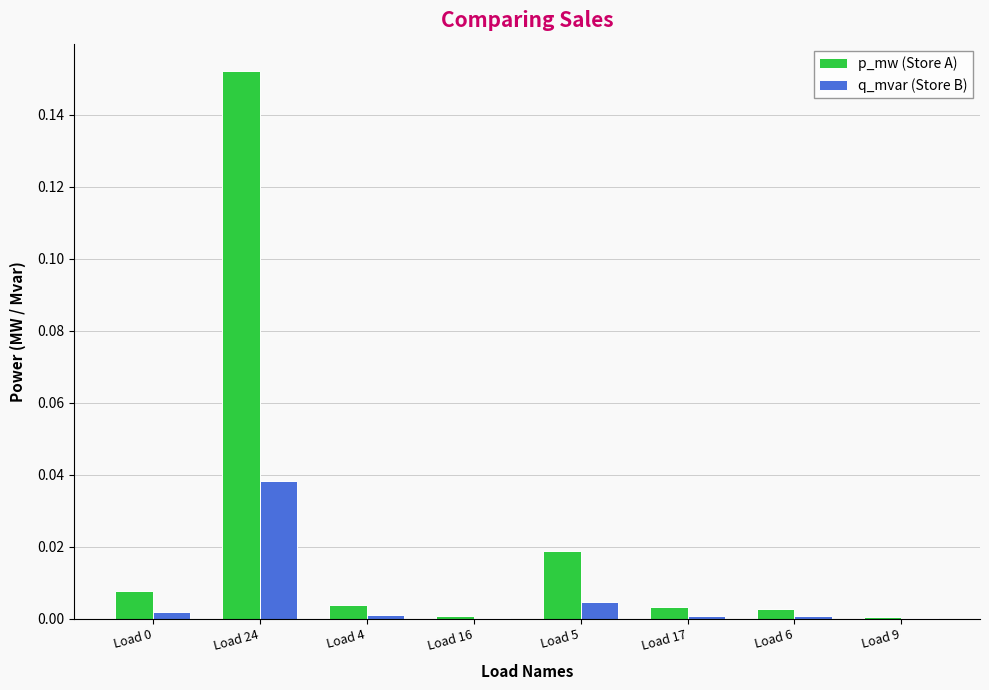

At which category is the sum across all series the highest?

Load 24